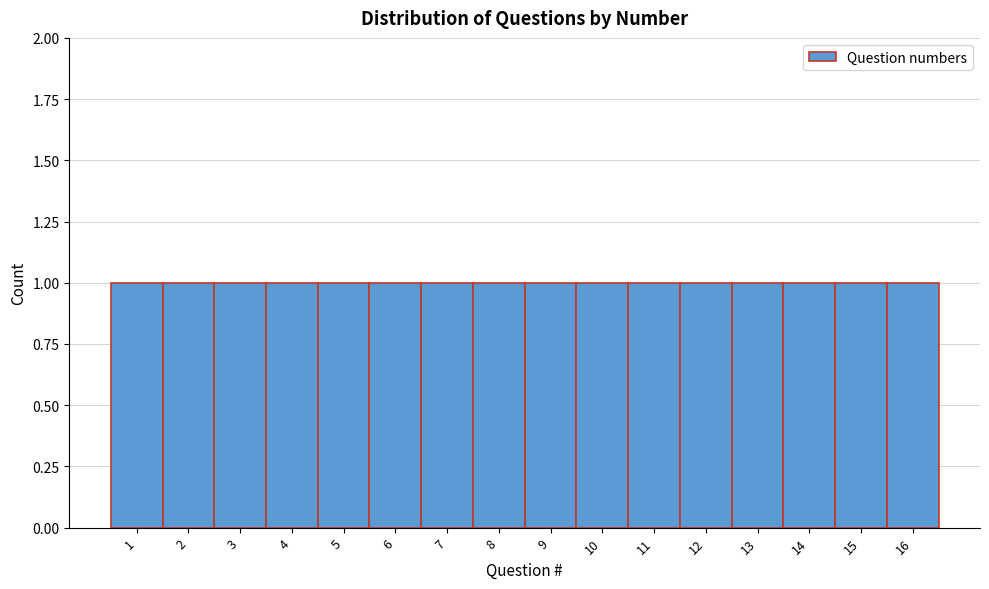

Reading left to right, transcribe this chart: for each bar, give the range it covers on the x-axis and its height. The values are not printed on the chart, so give them approximately, as read against the axis.

0.5 to 1.5: 1
1.5 to 2.5: 1
2.5 to 3.5: 1
3.5 to 4.5: 1
4.5 to 5.5: 1
5.5 to 6.5: 1
6.5 to 7.5: 1
7.5 to 8.5: 1
8.5 to 9.5: 1
9.5 to 10.5: 1
10.5 to 11.5: 1
11.5 to 12.5: 1
12.5 to 13.5: 1
13.5 to 14.5: 1
14.5 to 15.5: 1
15.5 to 16.5: 1